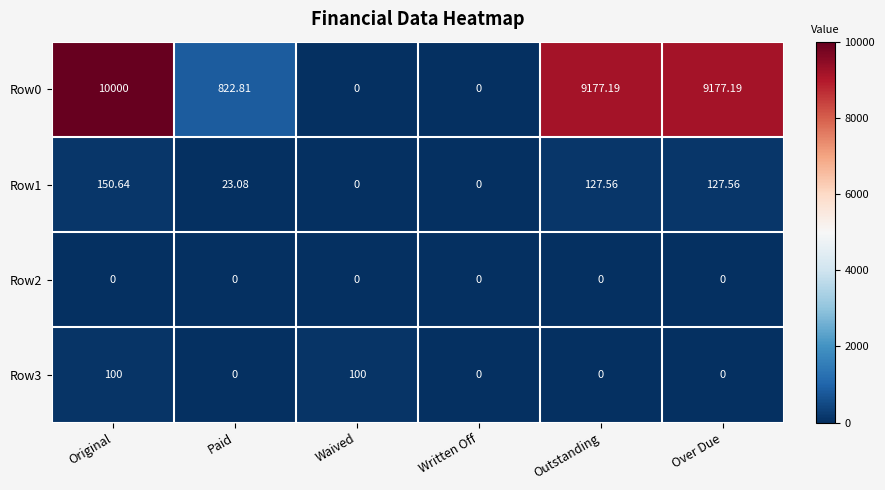

At which category is the sum across all series the highest?

Original